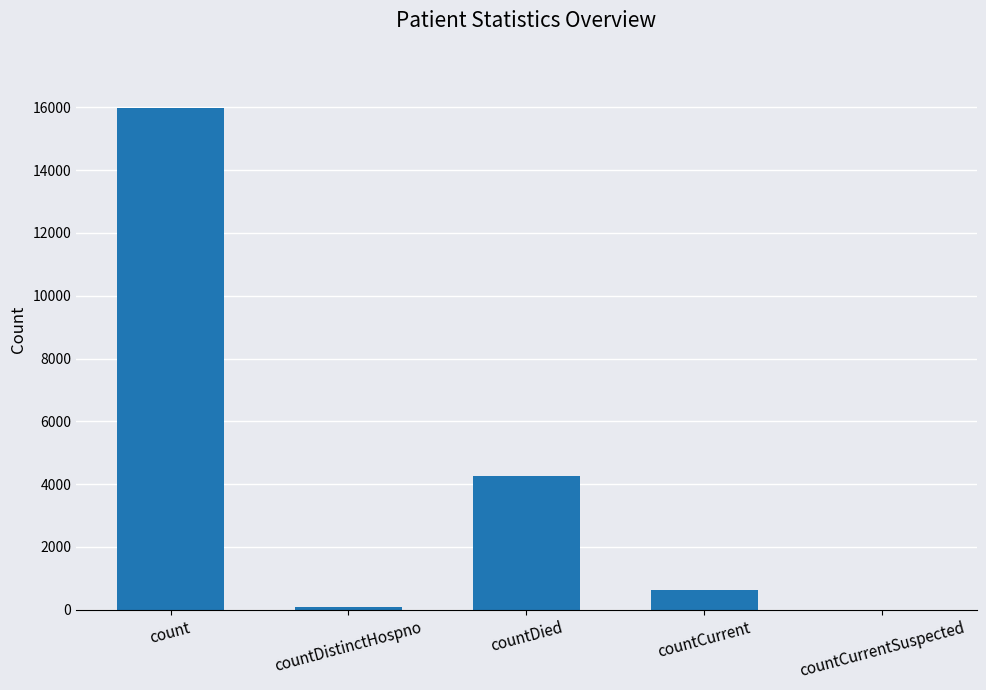

What is the change in value from count to countDied?

-11703